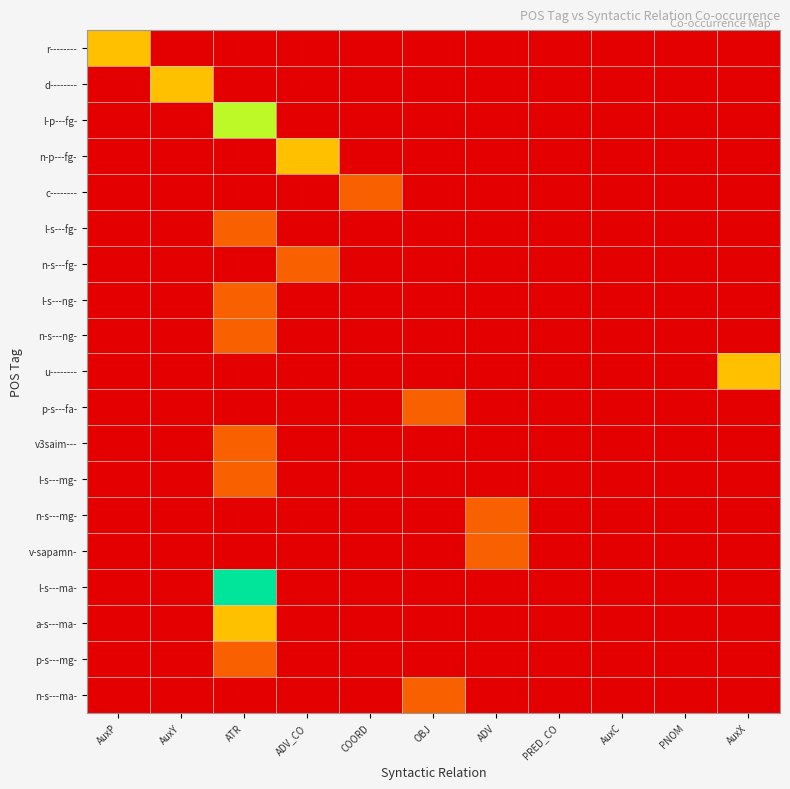

Rank the series by their maximum value, from highest to lowest.

l-s---ma-, l-p---fg-, r--------, d--------, n-p---fg-, u--------, a-s---ma-, c--------, l-s---fg-, n-s---fg-, l-s---ng-, n-s---ng-, p-s---fa-, v3saim---, l-s---mg-, n-s---mg-, v-sapamn-, p-s---mg-, n-s---ma-